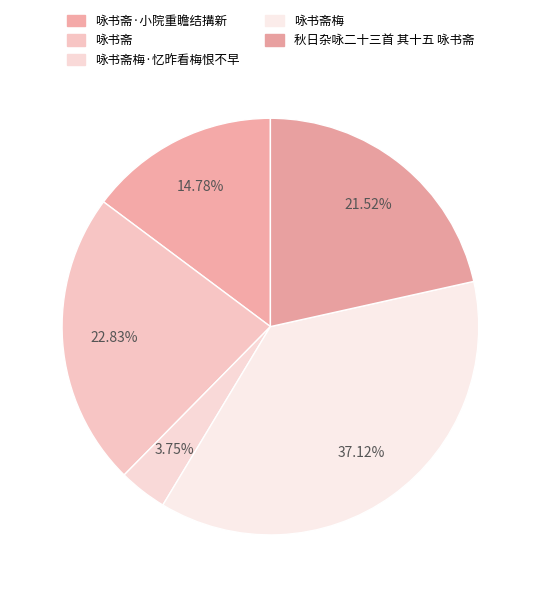

Count the number of slices in the pie.

5